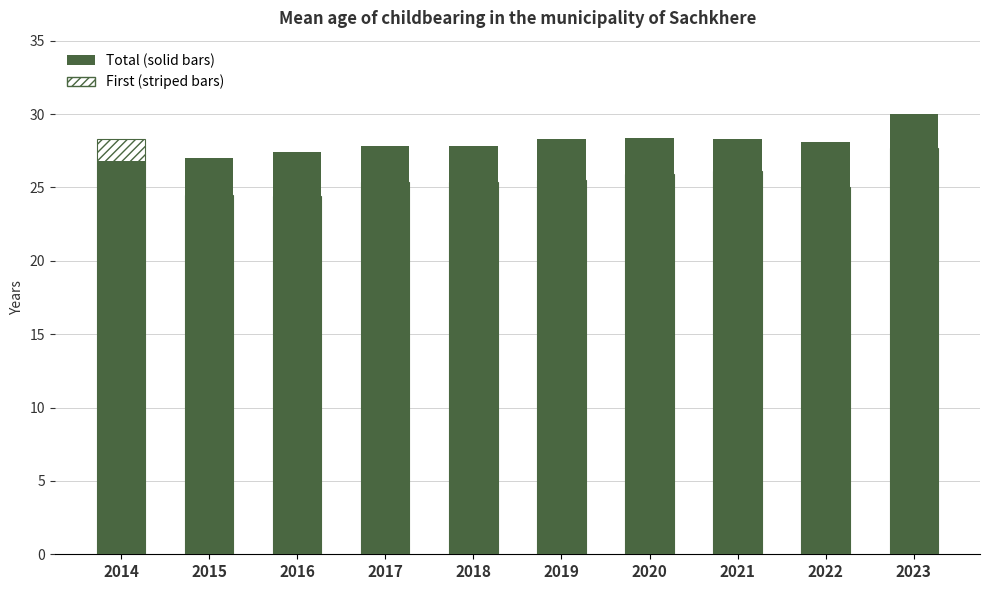

How many groups of bars are there?

10